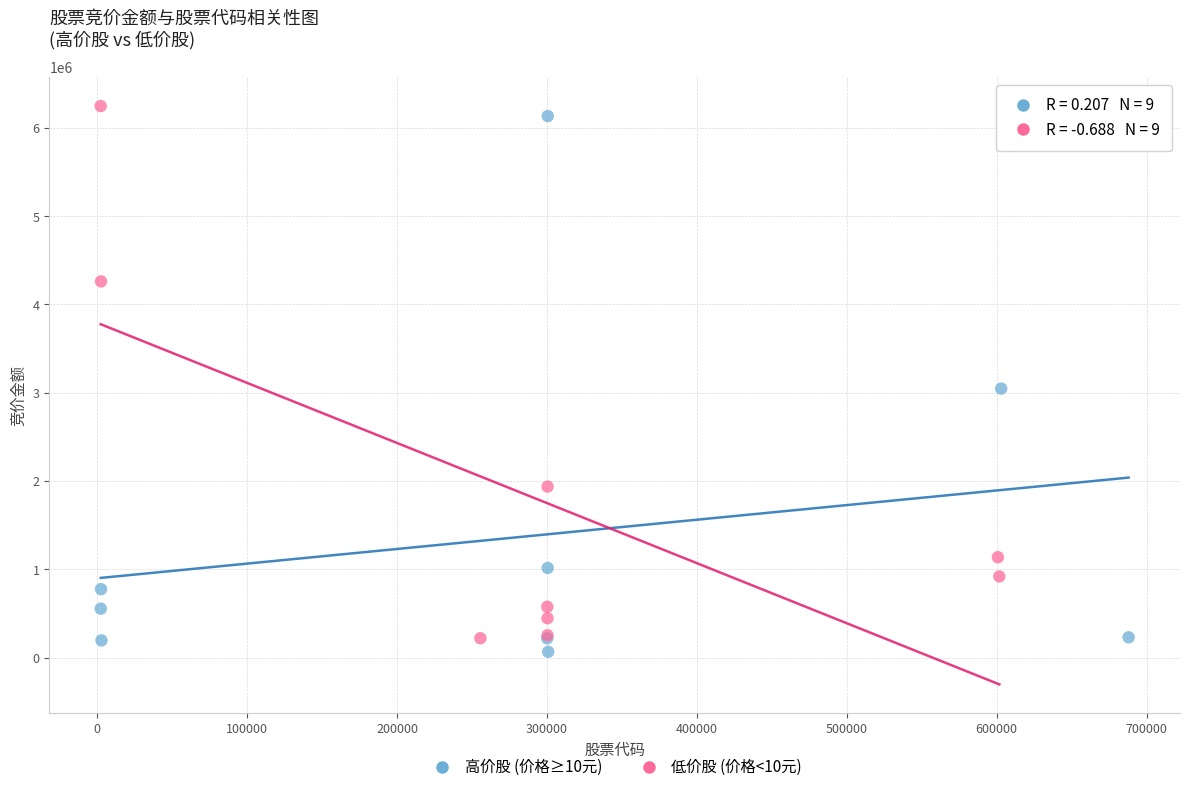

Which series reaches the maximum Y coordinate?

低价股 (价格<10元)